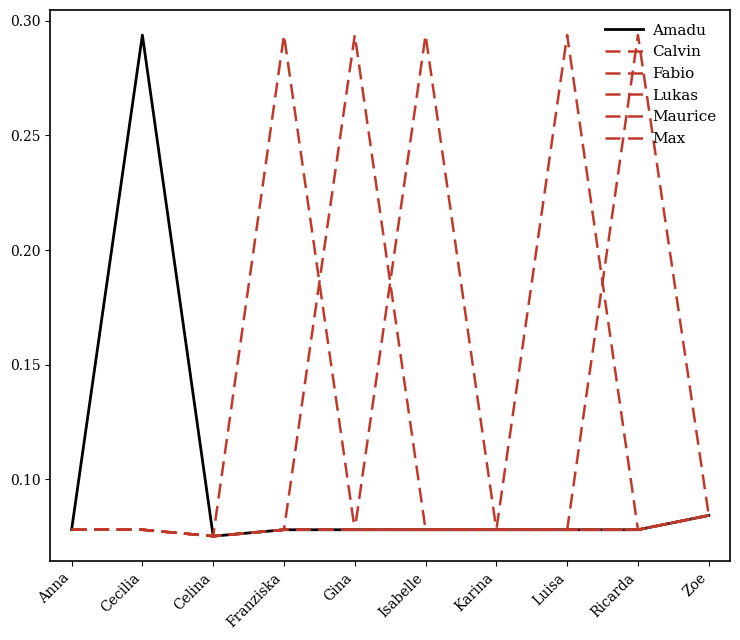

Does the chart display data point markers on the line(s)?

No